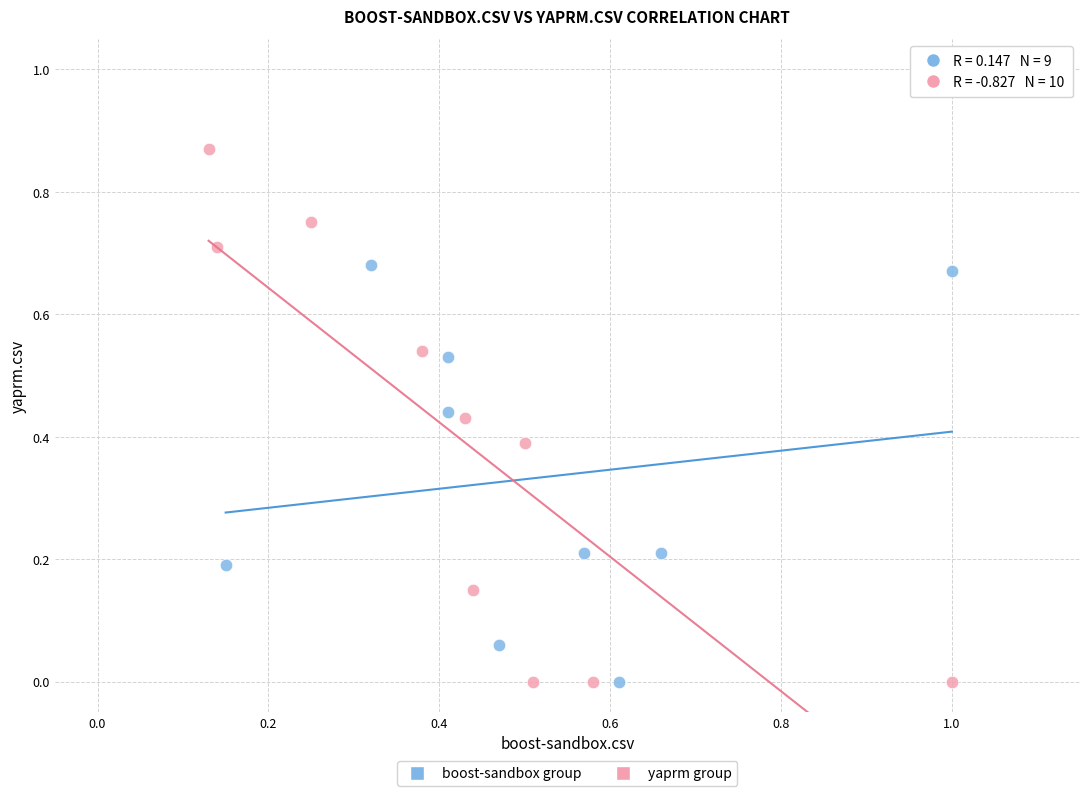

What are all the series names shown in the legend?

boost-sandbox group, yaprm group